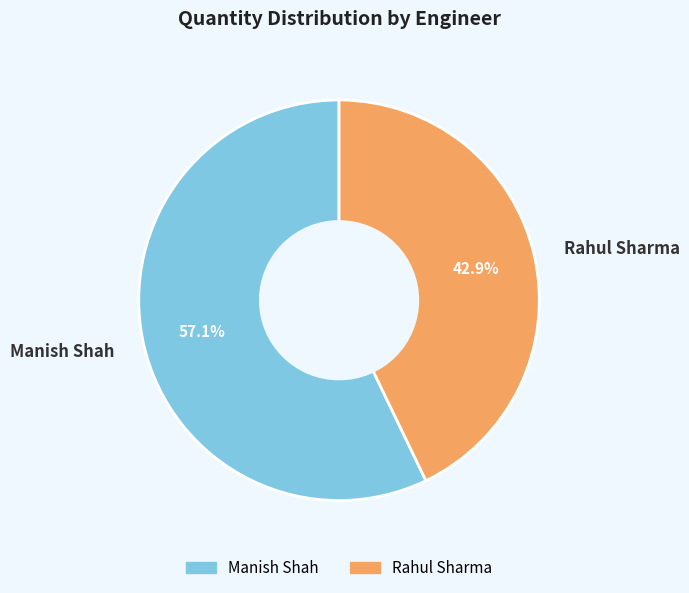

Rank the categories by value from highest to lowest.

Manish Shah, Rahul Sharma